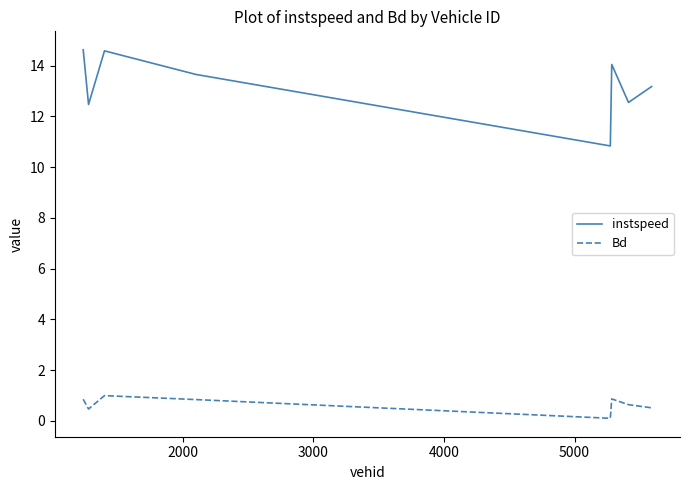

Does the chart have visible grid lines?

No